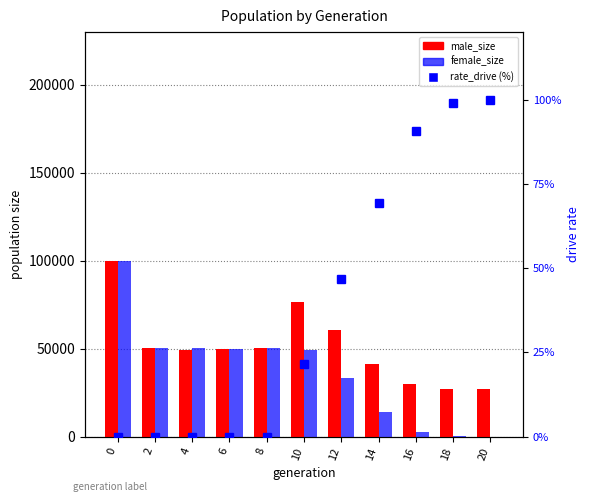

The male_size series shows 82985.7 at 2. True or false?

False